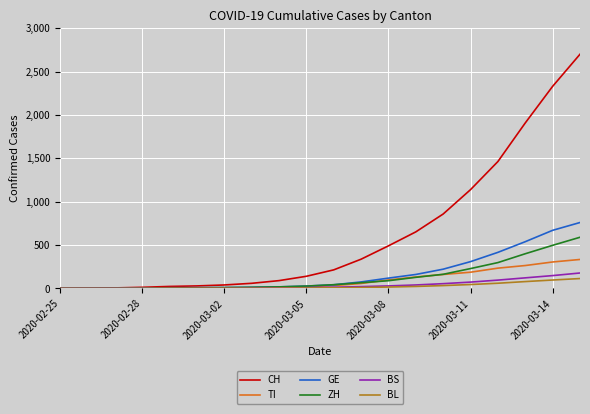

Which series has the largest range (max minus min)?

CH